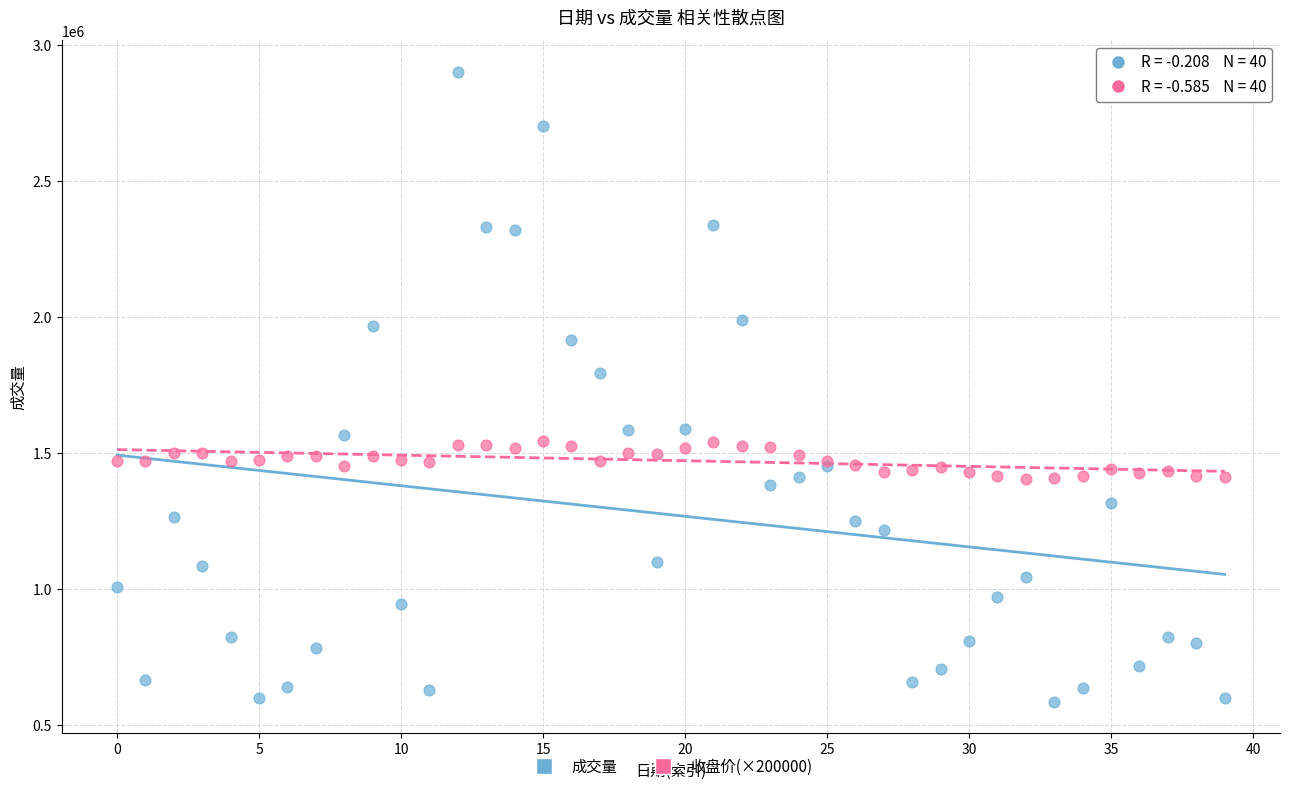

Which series has the largest Y range (max minus min)?

成交量